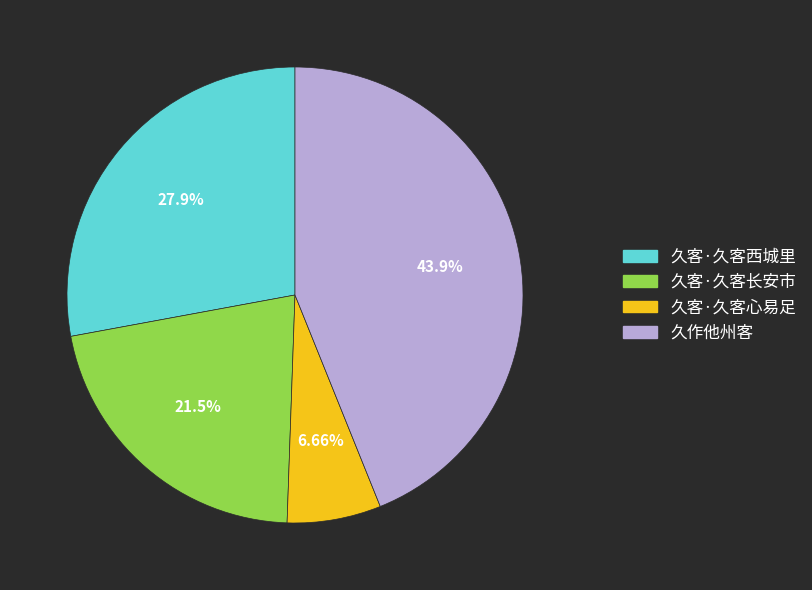

What percentage is NOT represented by 久客·久客长安市?

78.5%